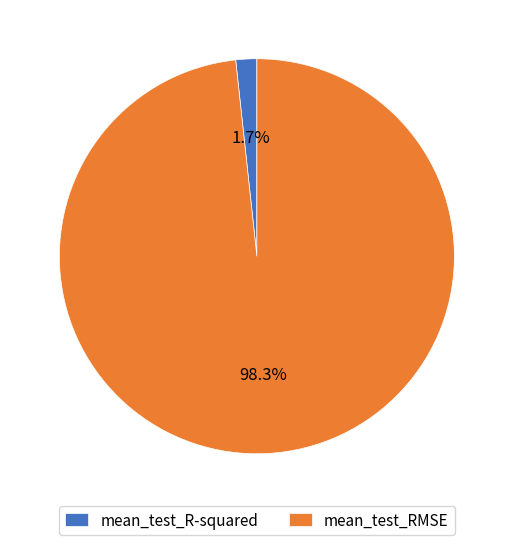

Which has a higher value, mean_test_R-squared or mean_test_RMSE?

mean_test_RMSE